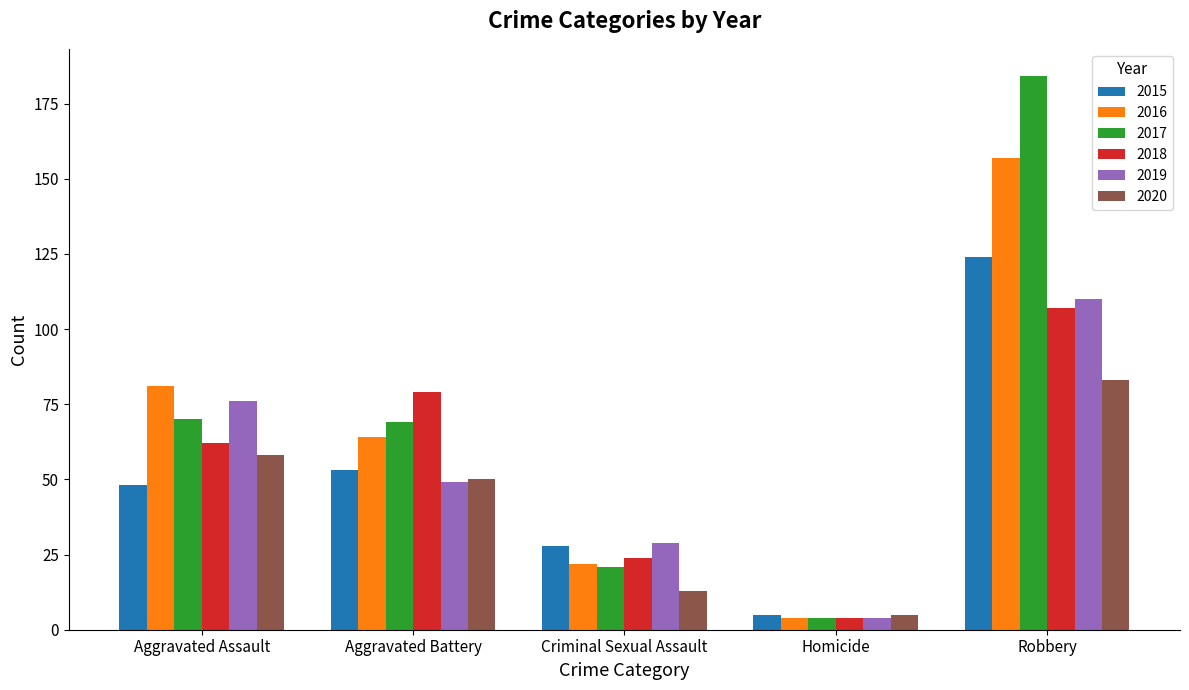

Reading left to right, extract all data points from this chart.

2015: Aggravated Assault=48	Aggravated Battery=53	Criminal Sexual Assault=28	Homicide=5	Robbery=124
2016: Aggravated Assault=81	Aggravated Battery=64	Criminal Sexual Assault=22	Homicide=4	Robbery=157
2017: Aggravated Assault=70	Aggravated Battery=69	Criminal Sexual Assault=21	Homicide=4	Robbery=184
2018: Aggravated Assault=62	Aggravated Battery=79	Criminal Sexual Assault=24	Homicide=4	Robbery=107
2019: Aggravated Assault=76	Aggravated Battery=49	Criminal Sexual Assault=29	Homicide=4	Robbery=110
2020: Aggravated Assault=58	Aggravated Battery=50	Criminal Sexual Assault=13	Homicide=5	Robbery=83